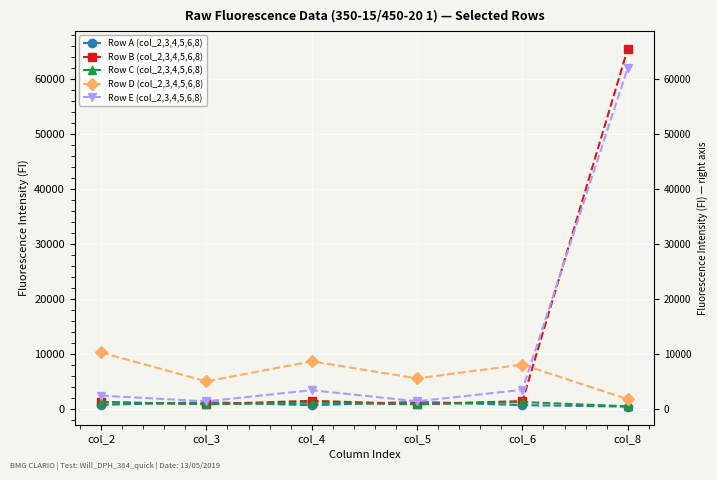

Rank the series at col_5 from lowest to highest value.

Row C (col_2,3,4,5,6,8), Row B (col_2,3,4,5,6,8), Row A (col_2,3,4,5,6,8), Row E (col_2,3,4,5,6,8), Row D (col_2,3,4,5,6,8)